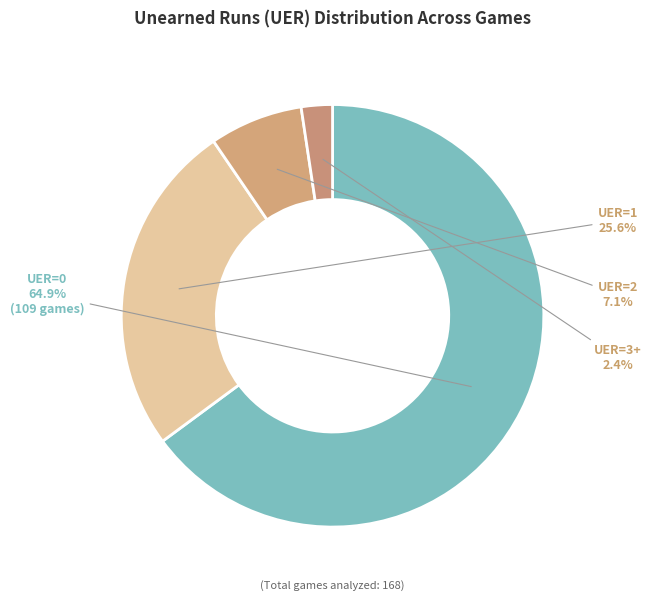

To the nearest percent, what portion does UER=0 represent?

65%